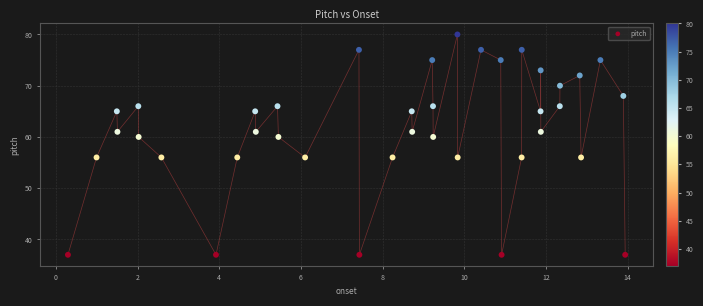

What is the range of Y values (max minus min)?

43